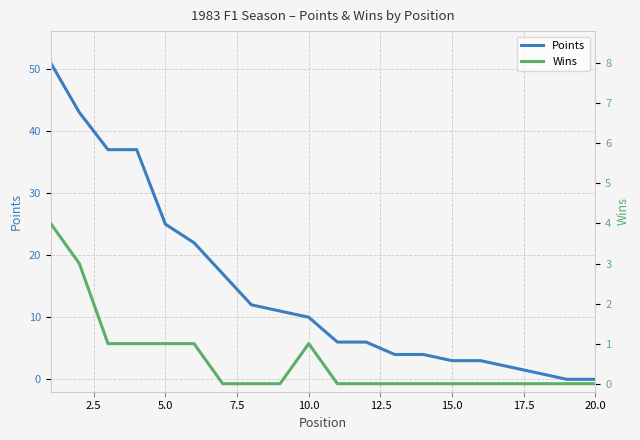

What is the highest value of the Points series?

51